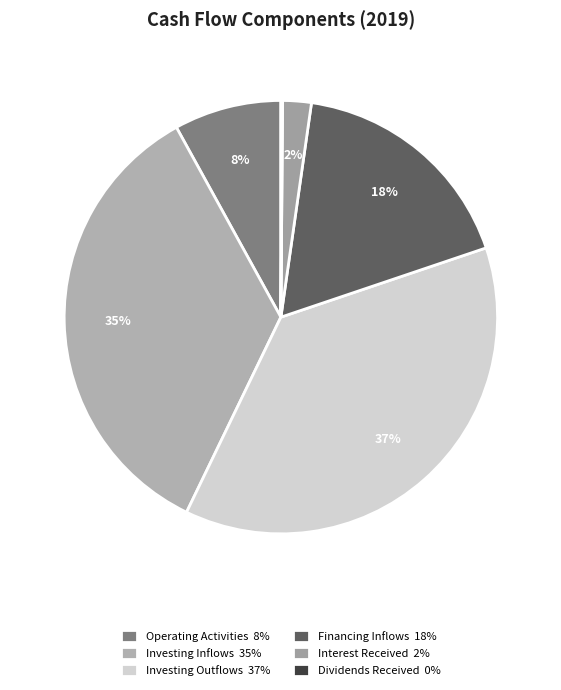

Between Investing Inflows and Dividends Received, which is larger?

Investing Inflows